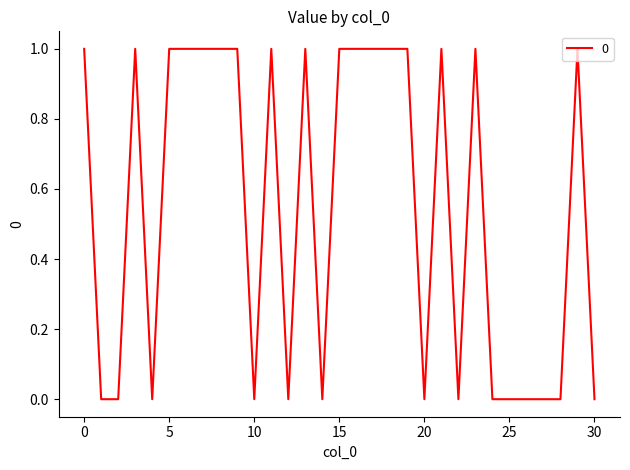

How many lines are shown in the chart?

1